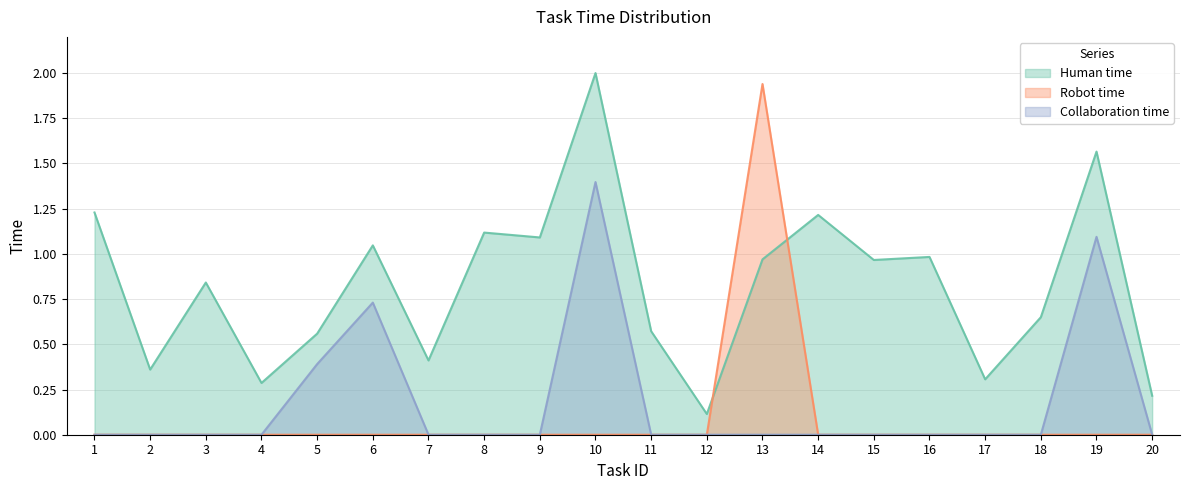

Which label corresponds to the largest value in the chart?

10